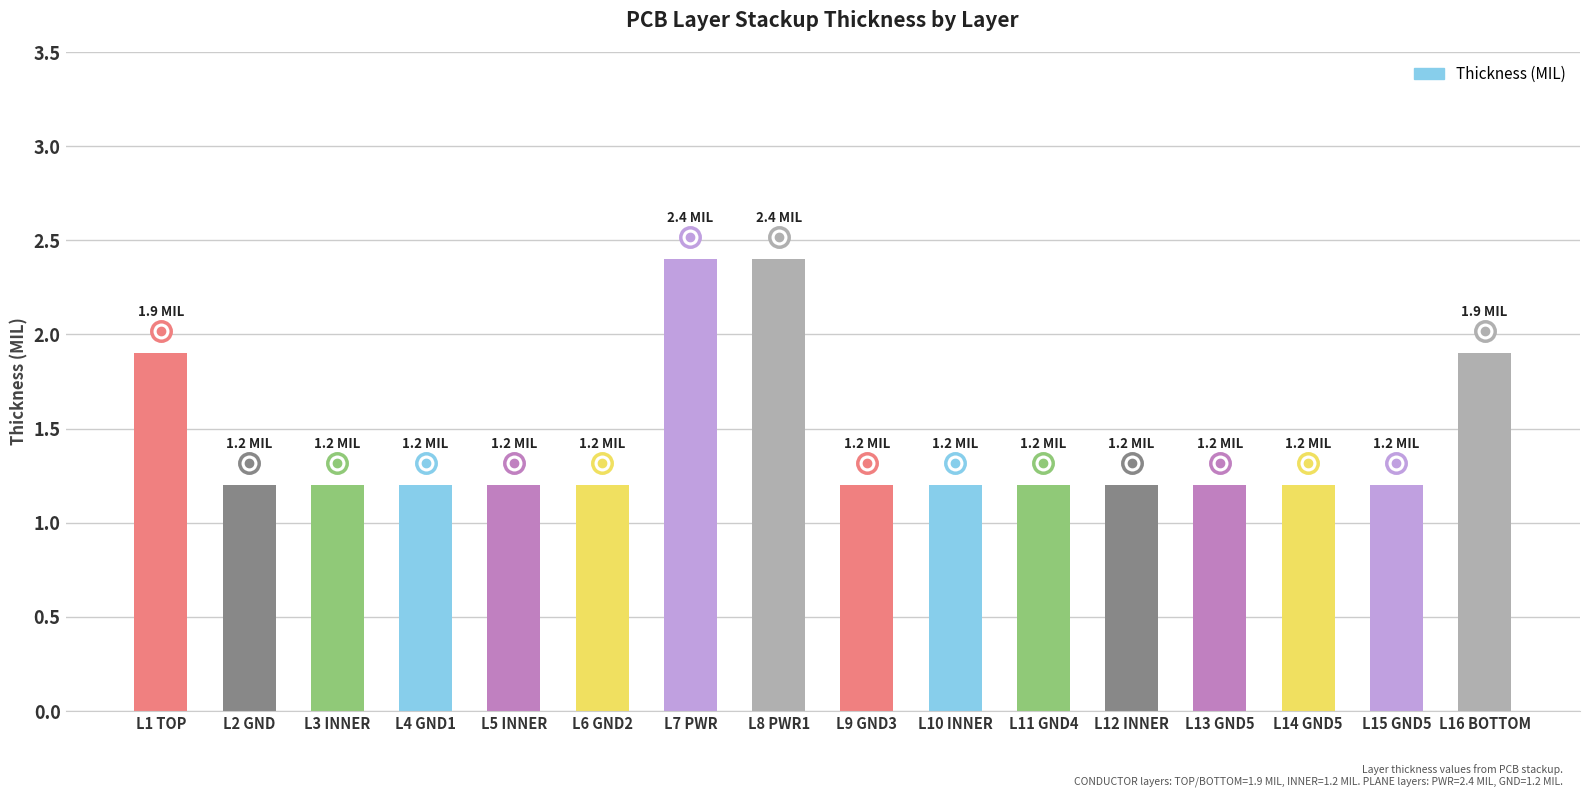

What is the minimum value shown in the chart?

1.2